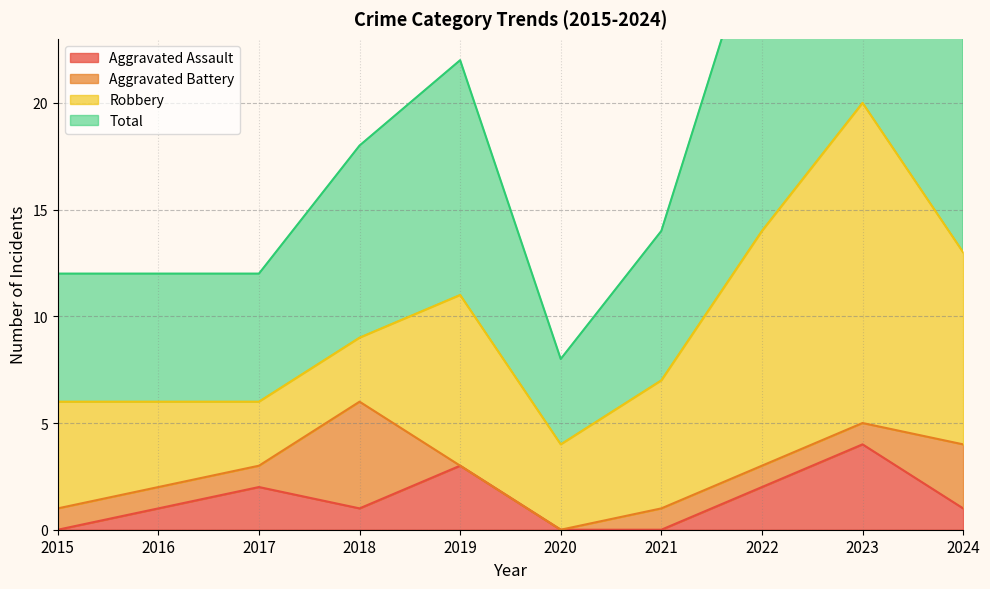

What is the highest value of the Total series?

40